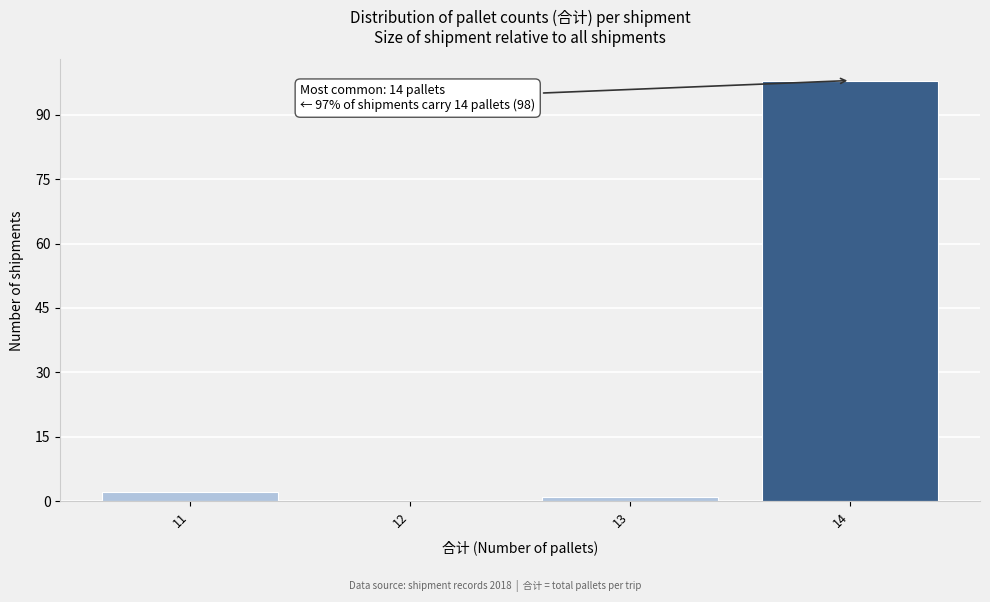

Reading right to left, what are all the values shown in this chart?

14=98	13=1	12=0	11=2